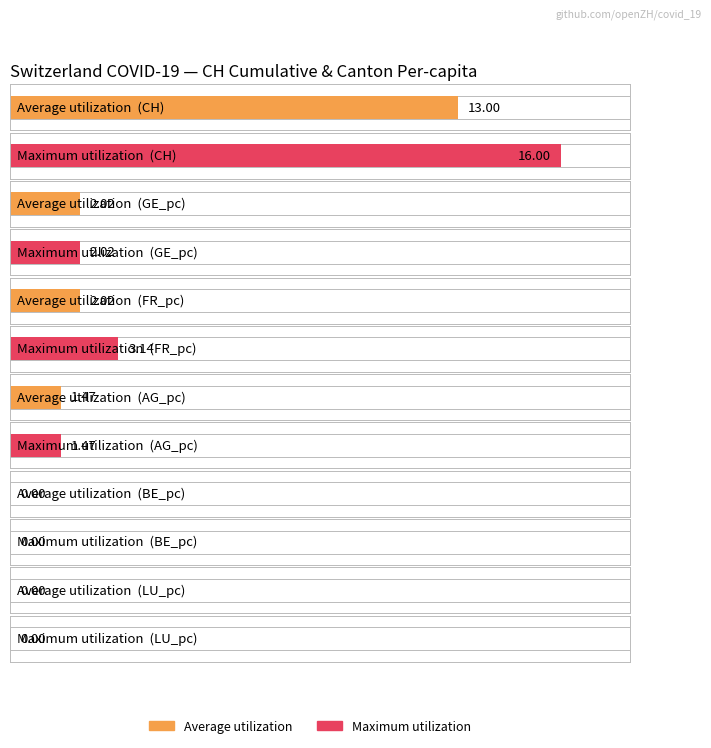

How many bars are there in each group?

2